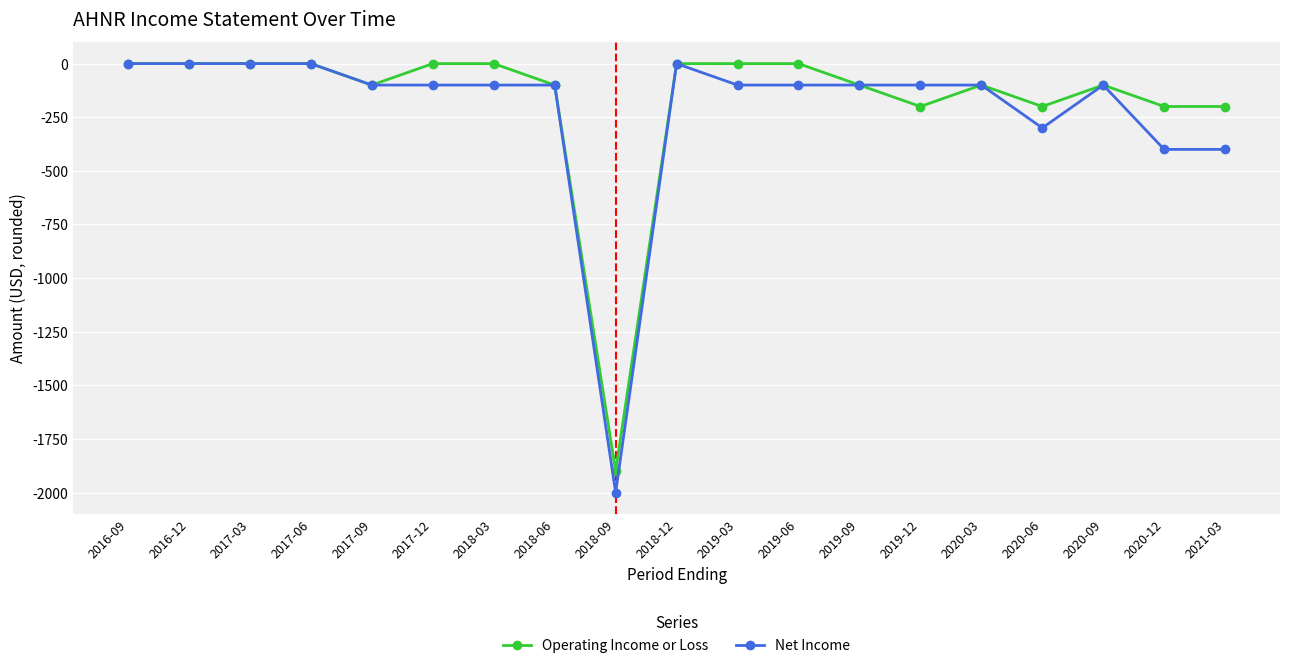

Is the value of Net Income at 2017-09 greater than the value of Operating Income or Loss at 2016-12?

No